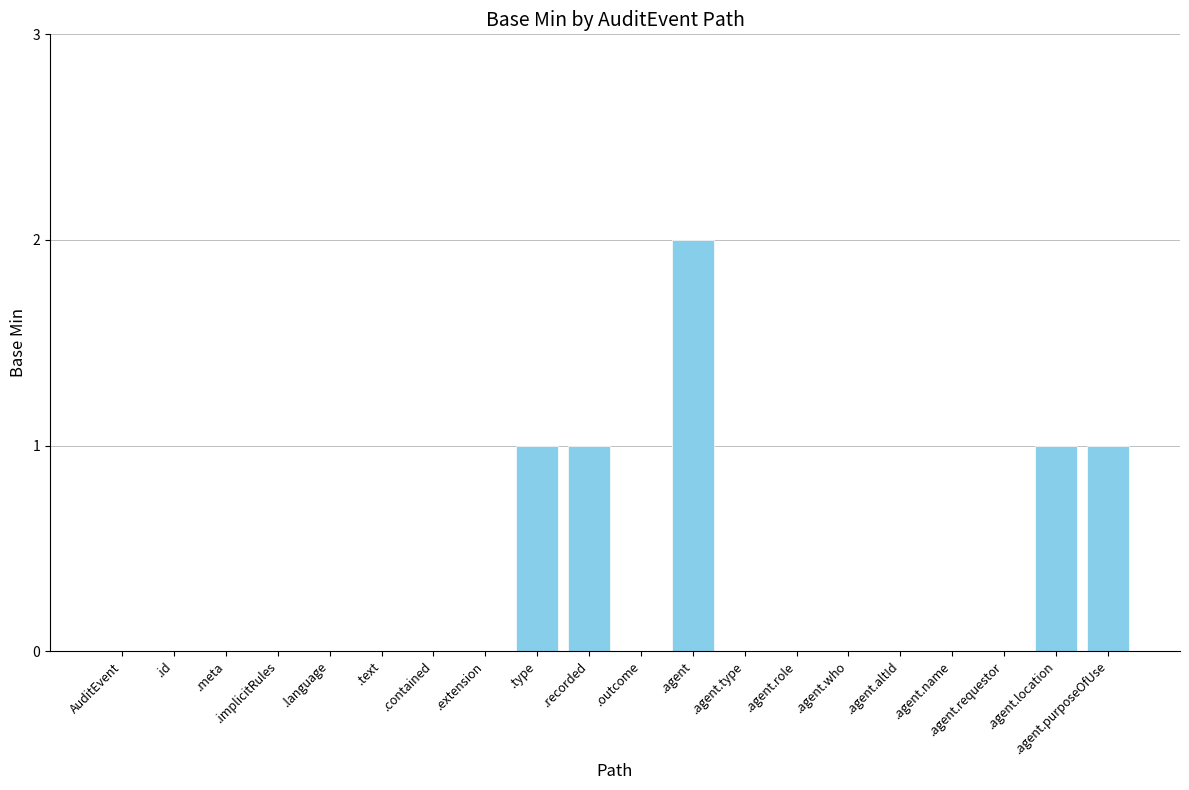

What is the change in value from .extension to .agent?

+2